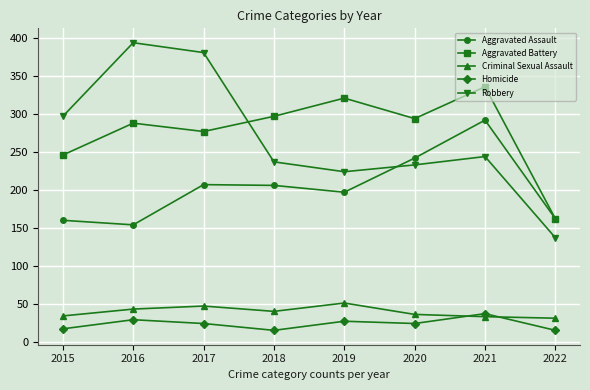

What is the value of the Criminal Sexual Assault point at the 6th from the left?

36